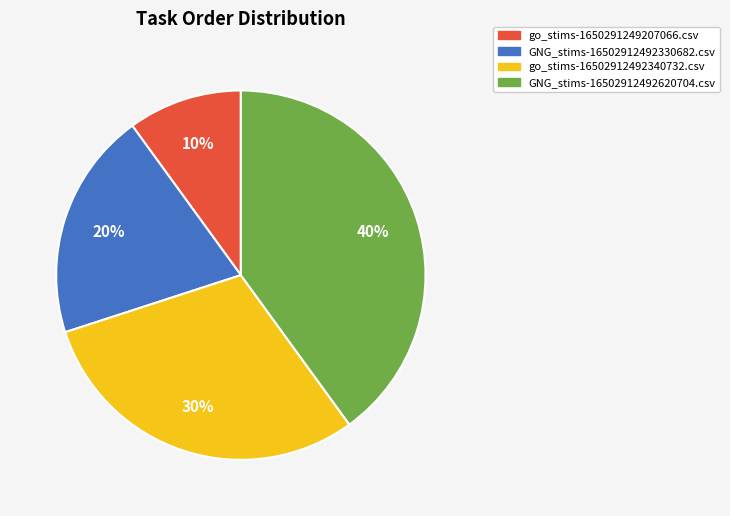

Is the sum of GNG_stims-16502912492330682.csv and go_stims-1650291249207066.csv greater than half?

No